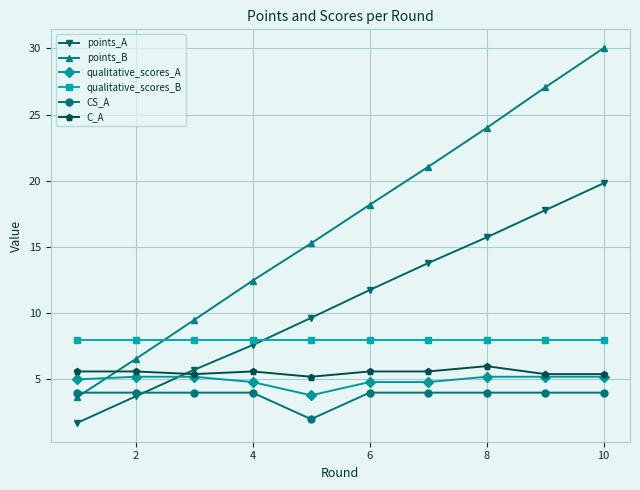

Which series has the largest range (max minus min)?

points_B